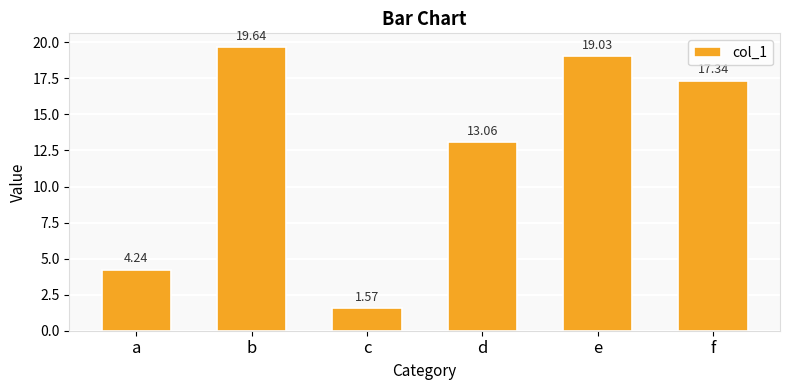

Which category has the lowest value across all series?

c